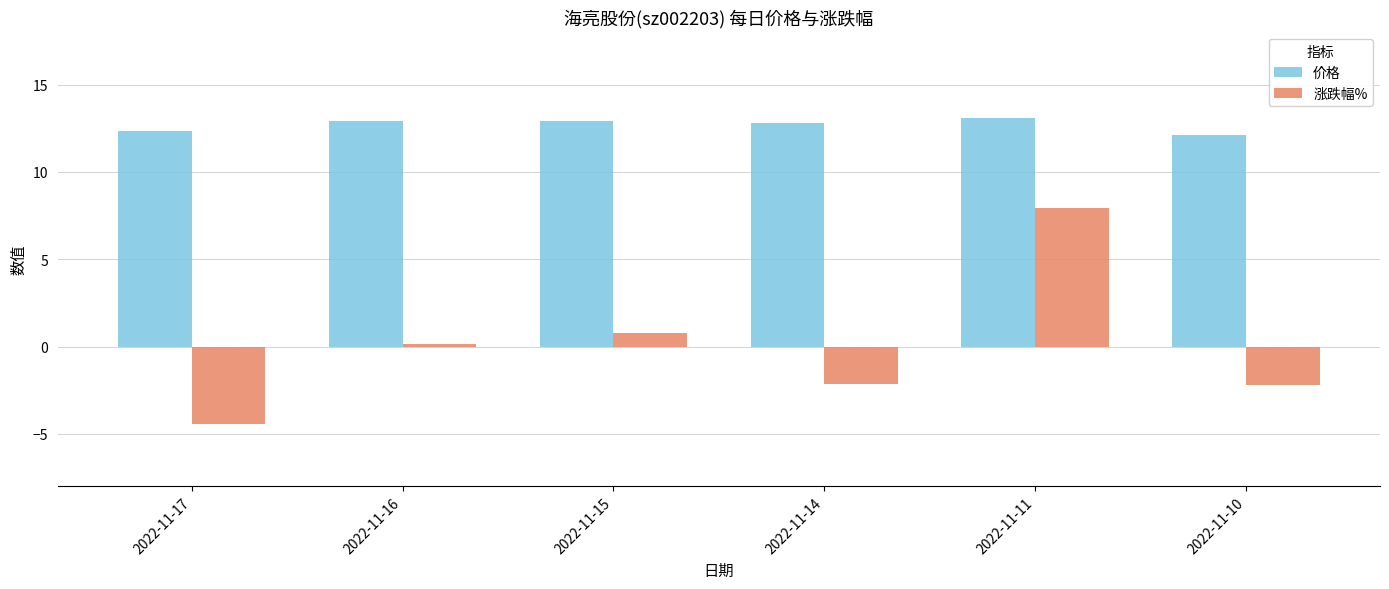

List the series in order of their overall mean, highest first.

价格, 涨跌幅%